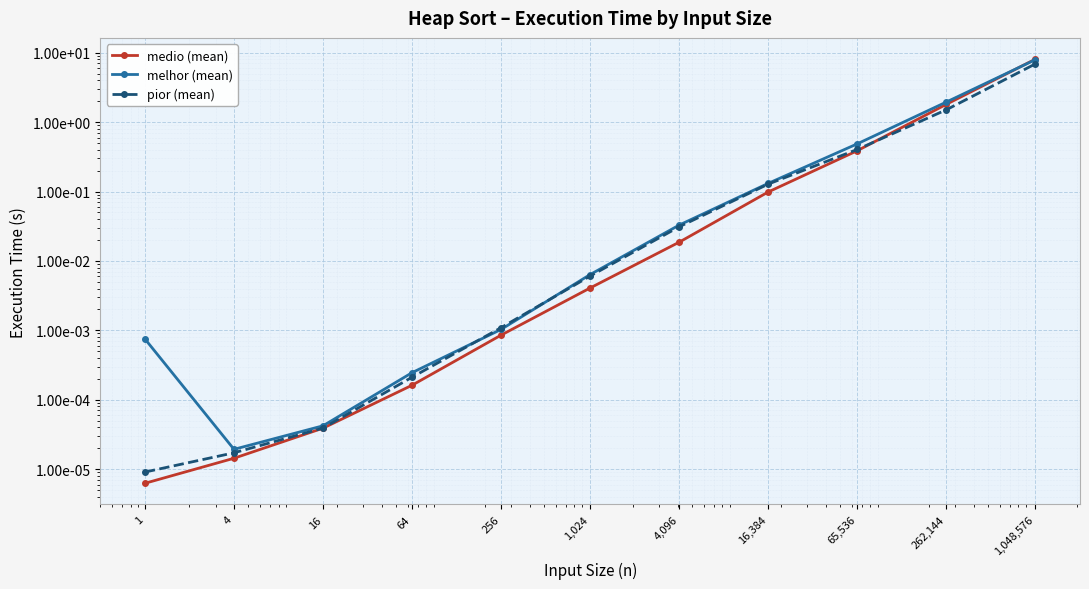

Reading right to left, what are all the values shown in this chart?

medio (mean): 8.1	1.8	0.4	0.1	0.0	0.0	0.0	0.0	0.0	0.0	0.0
melhor (mean): 8.0	1.9	0.5	0.1	0.0	0.0	0.0	0.0	0.0	0.0	0.0
pior (mean): 6.9	1.5	0.4	0.1	0.0	0.0	0.0	0.0	0.0	0.0	0.0